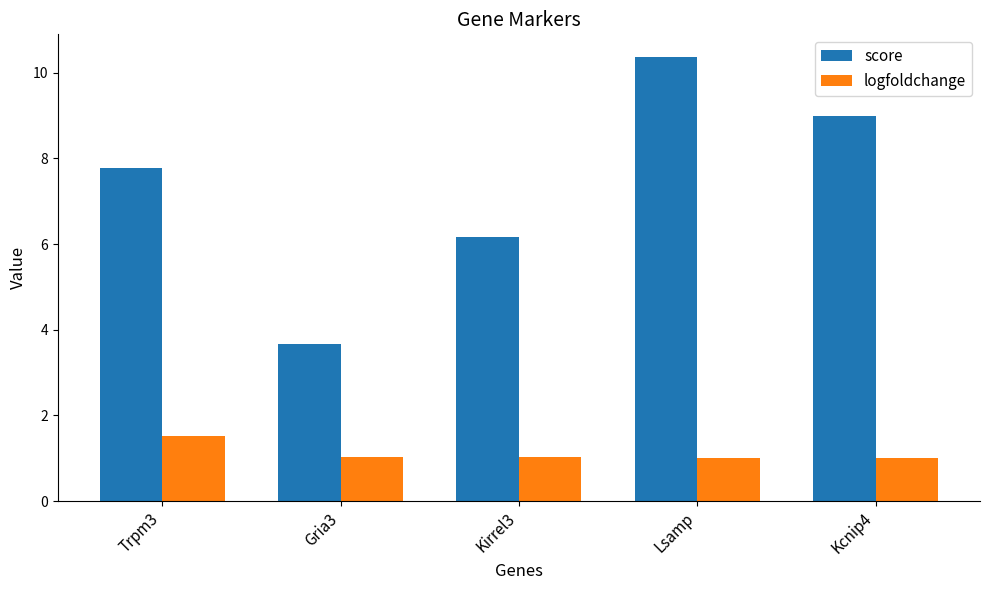

What is the sum of the logfoldchange values at Lsamp and Trpm3?

2.5